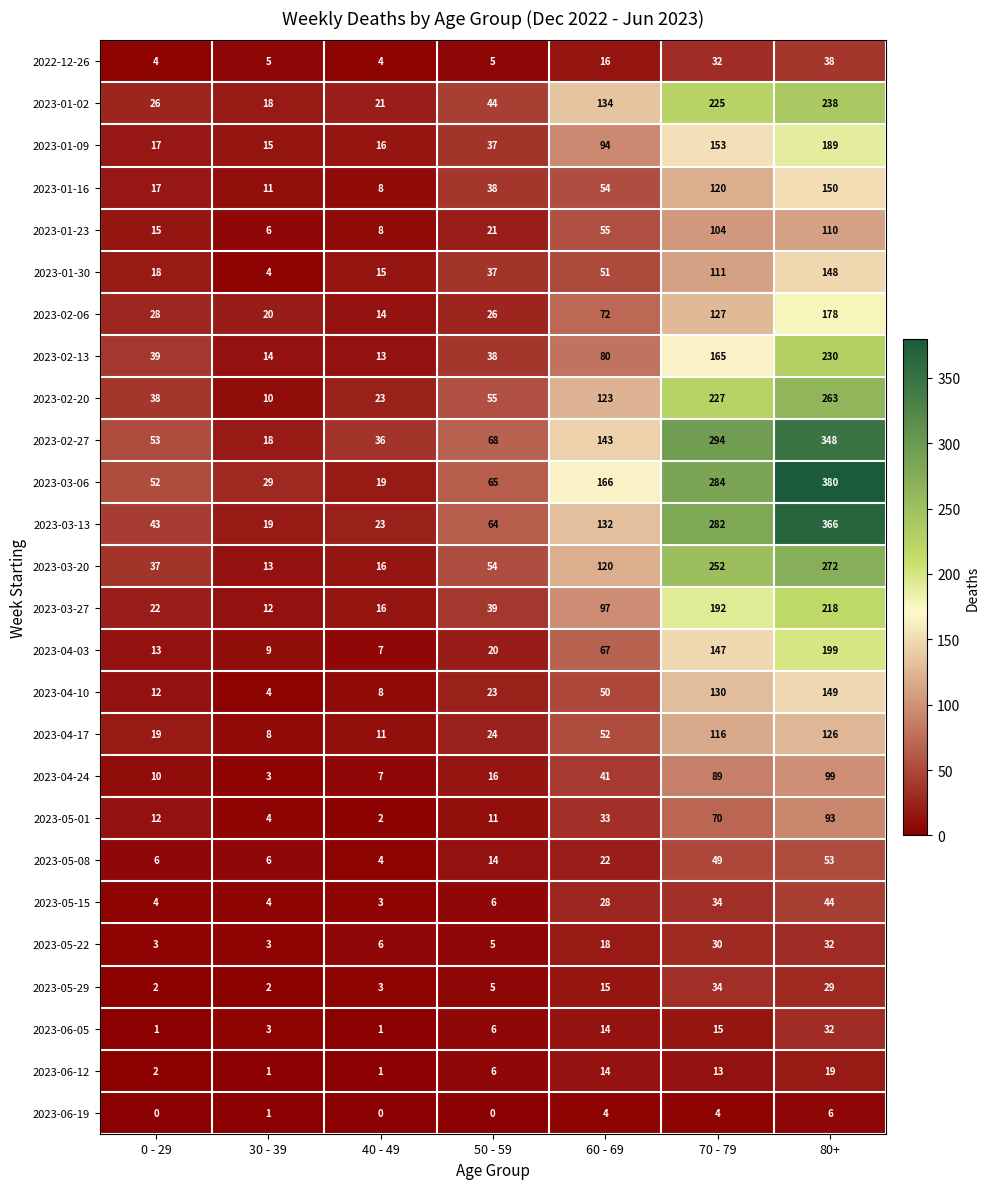

What value does the 2023-01-02 series have at 50 - 59, to the nearest 50?

50